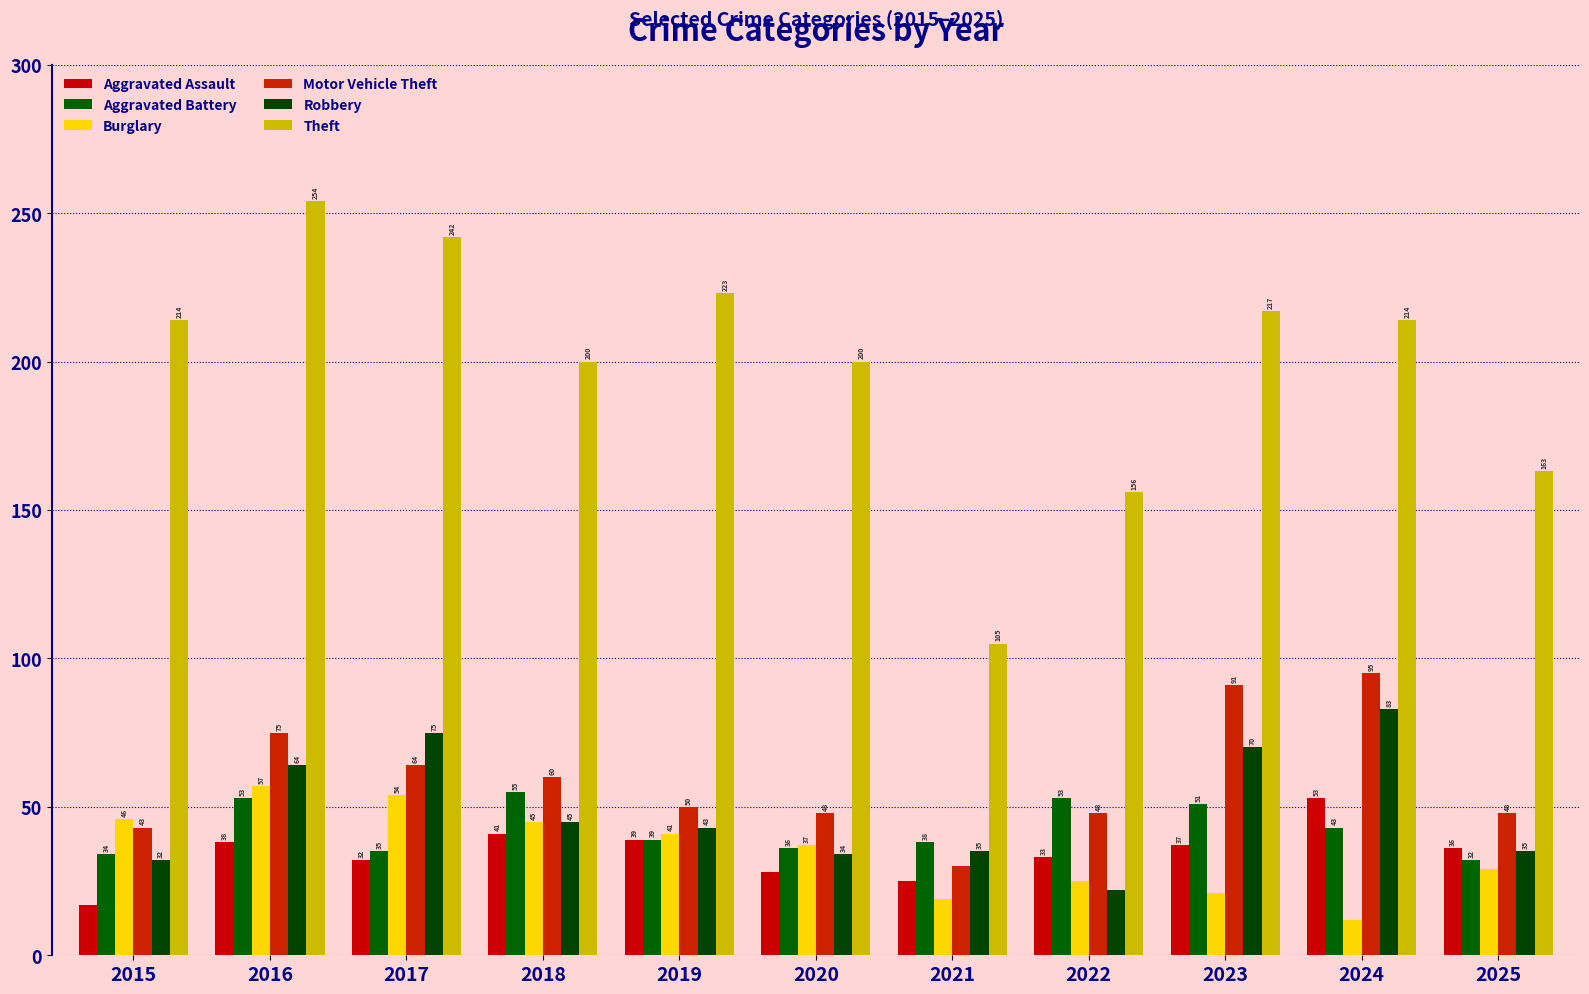

Reading left to right, transcribe all the data shown in this chart.

Aggravated Assault: 17	38	32	41	39	28	25	33	37	53	36
Aggravated Battery: 34	53	35	55	39	36	38	53	51	43	32
Burglary: 46	57	54	45	41	37	19	25	21	12	29
Motor Vehicle Theft: 43	75	64	60	50	48	30	48	91	95	48
Robbery: 32	64	75	45	43	34	35	22	70	83	35
Theft: 214	254	242	200	223	200	105	156	217	214	163